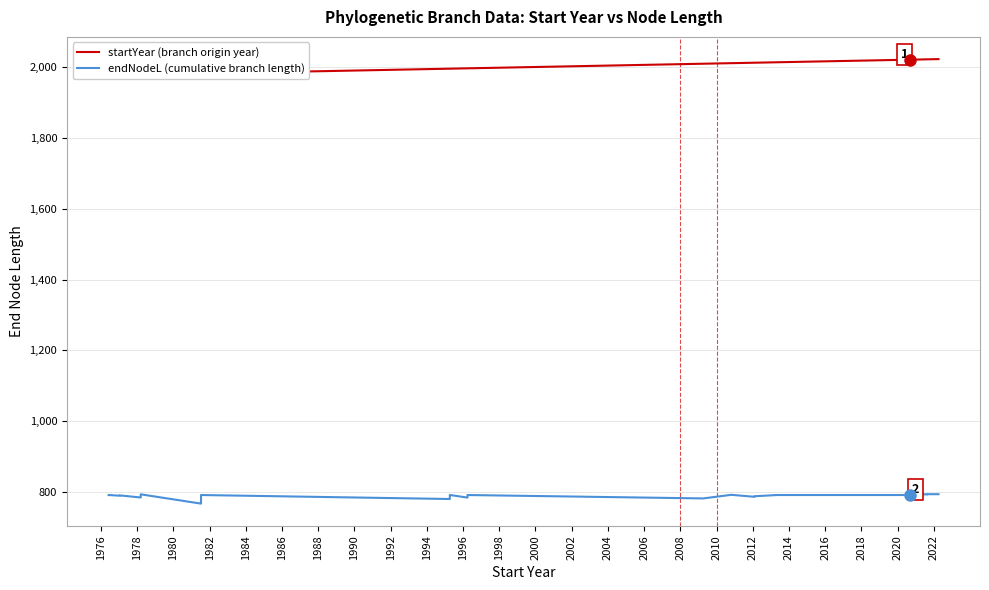

How many values in the startYear (branch origin year) series exceed 2010?

14